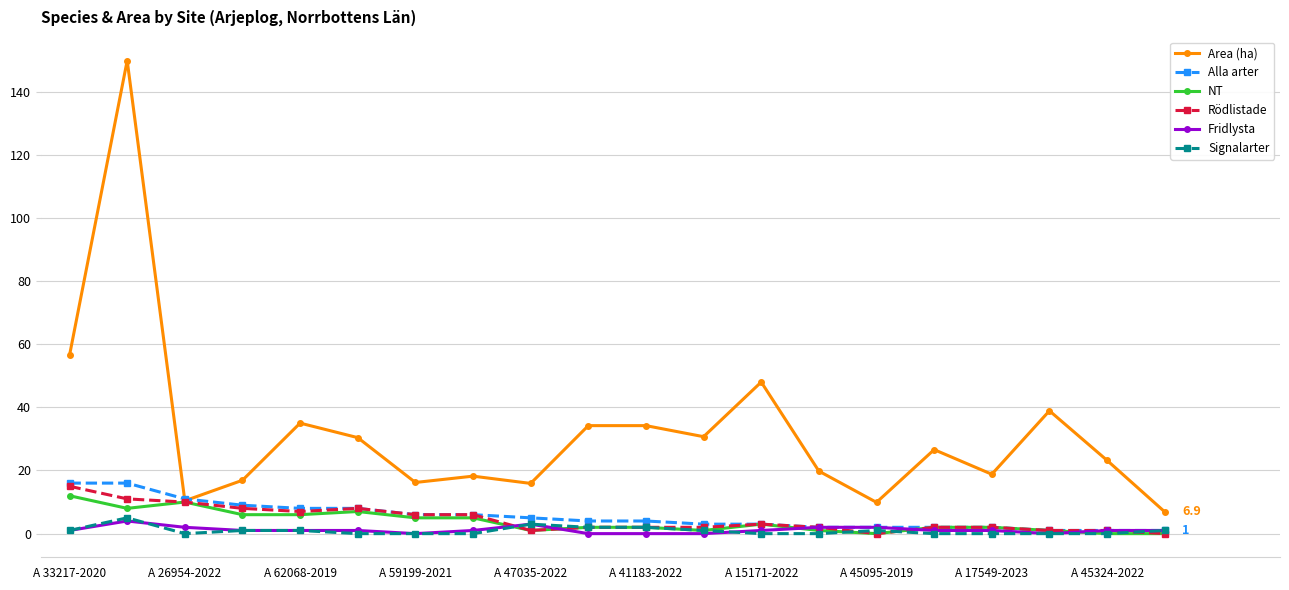

Which series has the largest range (max minus min)?

Area (ha)